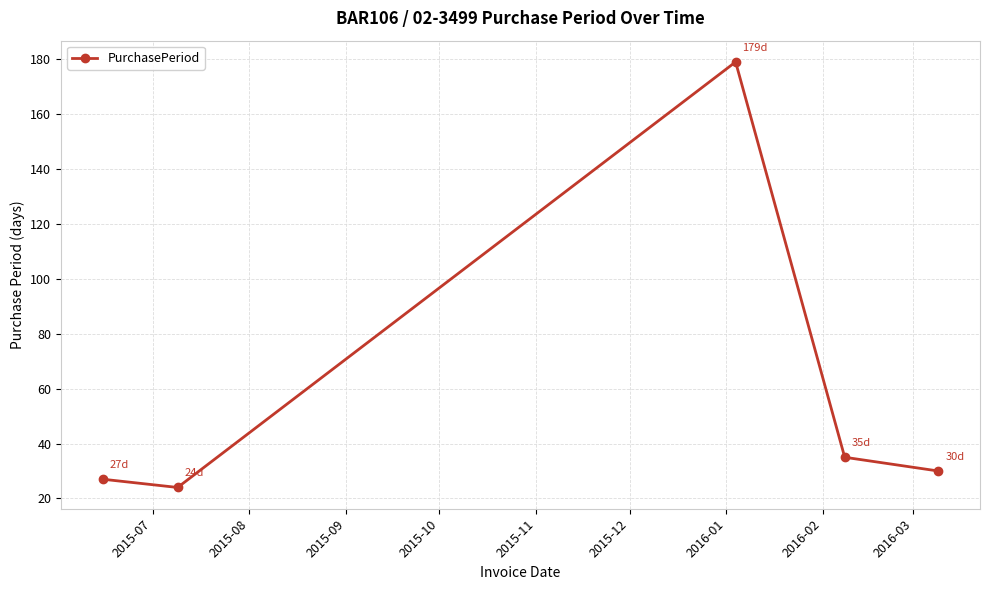

What is the sum of all values?

295